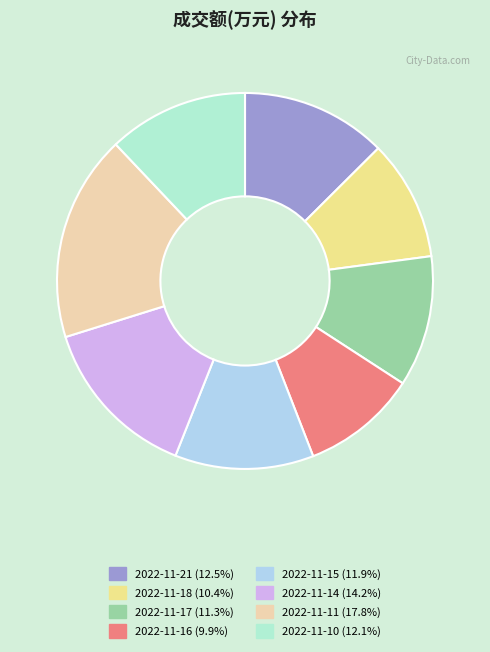

What is the change in value from 2022-11-18 to 2022-11-17?

+674